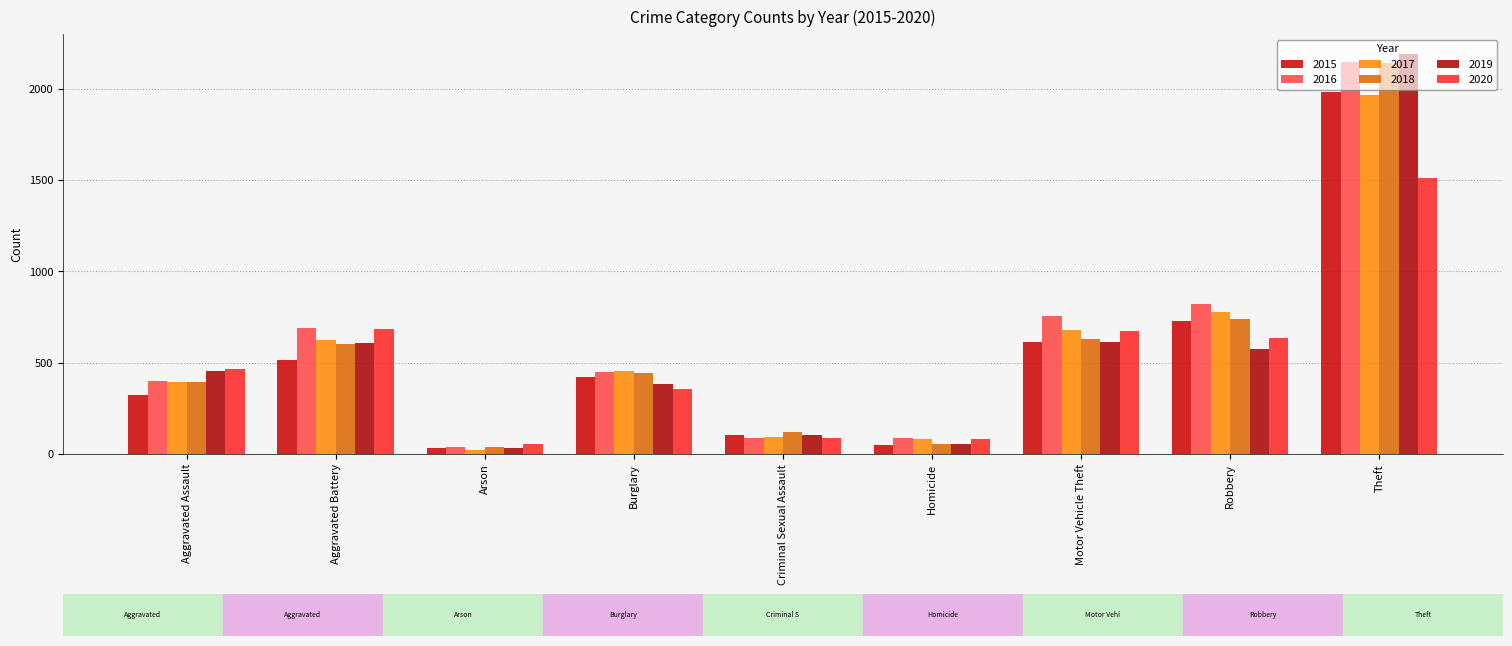

At how many categories does at least one series exceed 1546?

1